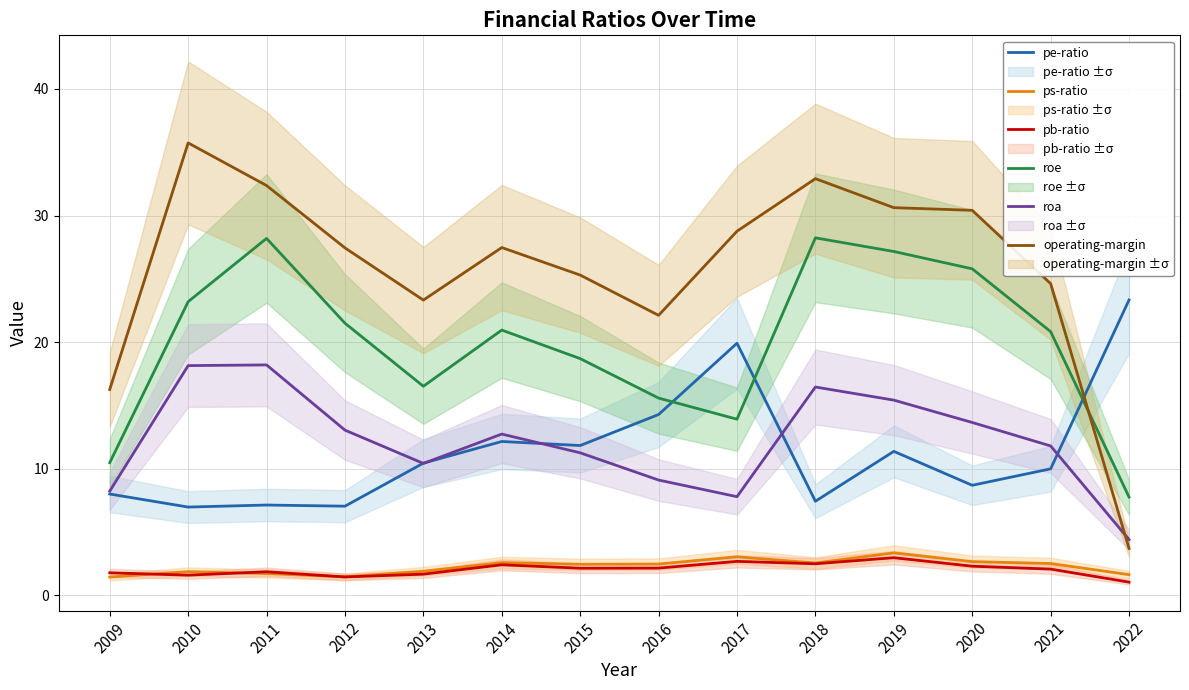

What is the spread (max minus min) of values at 2009?

14.8